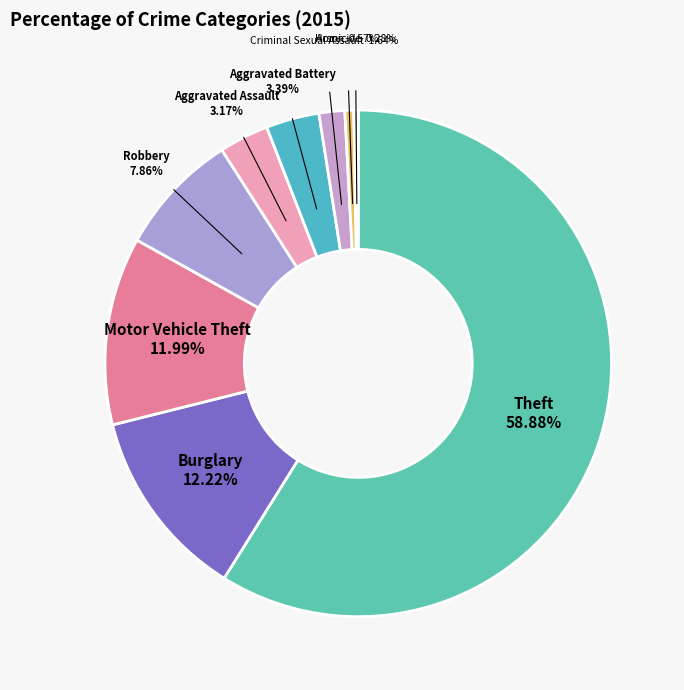

Count the number of slices in the pie.

9